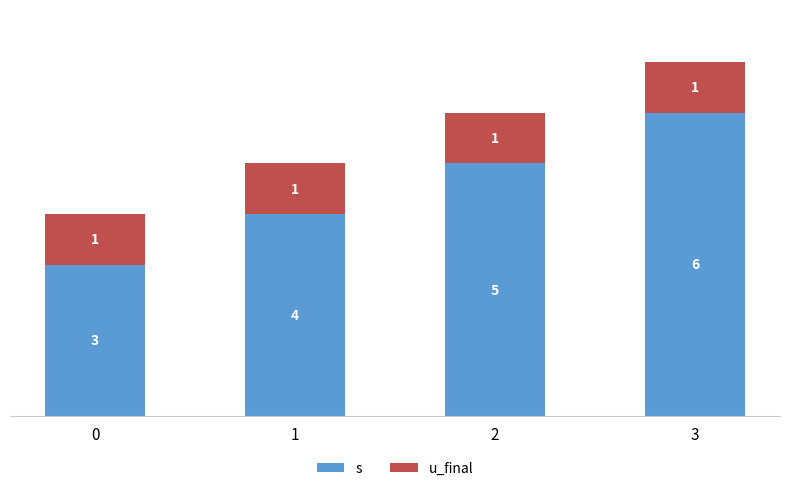

At which label does s reach its peak?

3